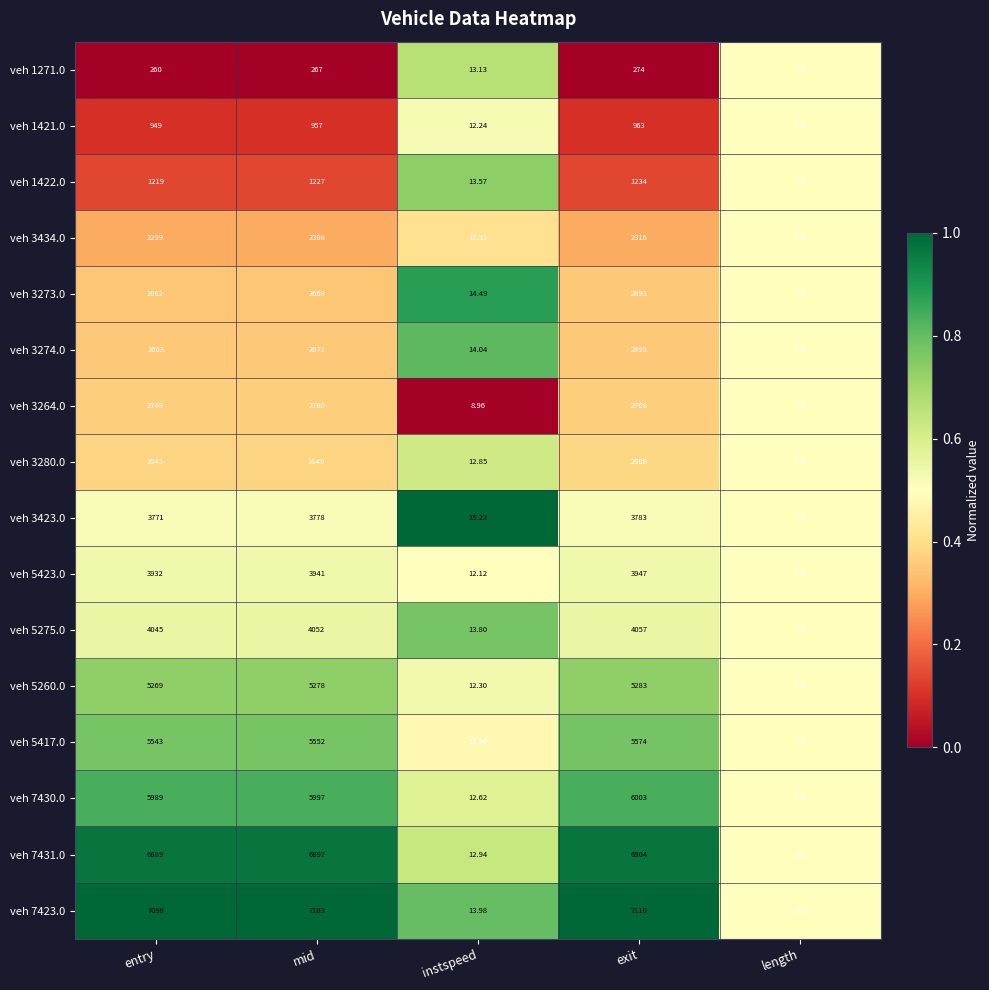

At which category does the chart reach its peak across all series?

exit